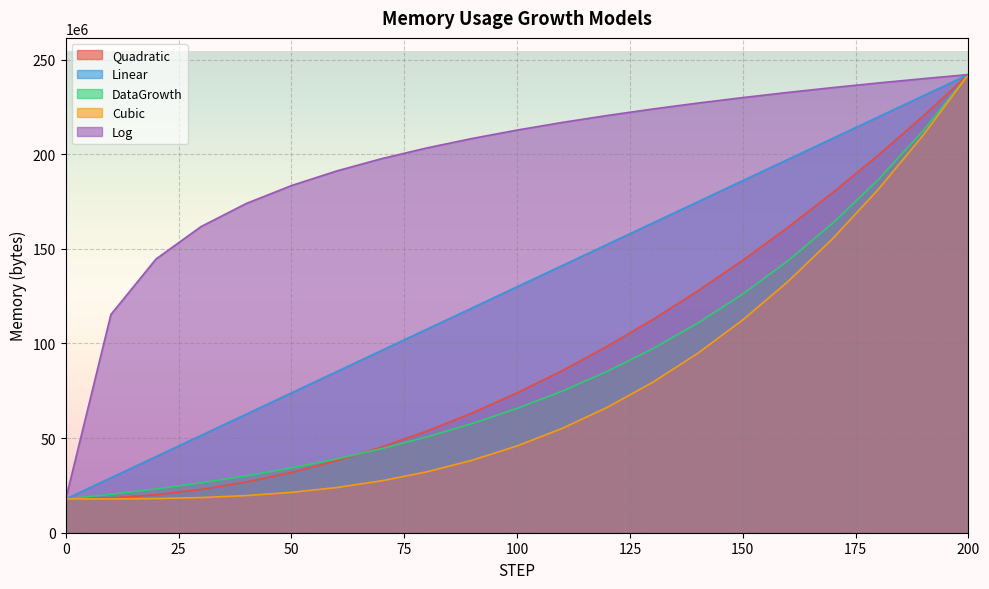

True or false: Linear has more than 2 points higher than both neighbors.

False